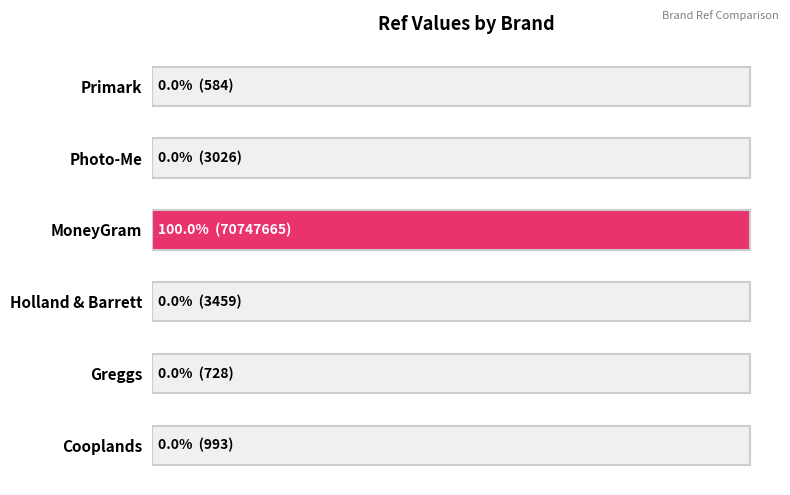

What is the difference between the values at Greggs and Photo-Me?

2298